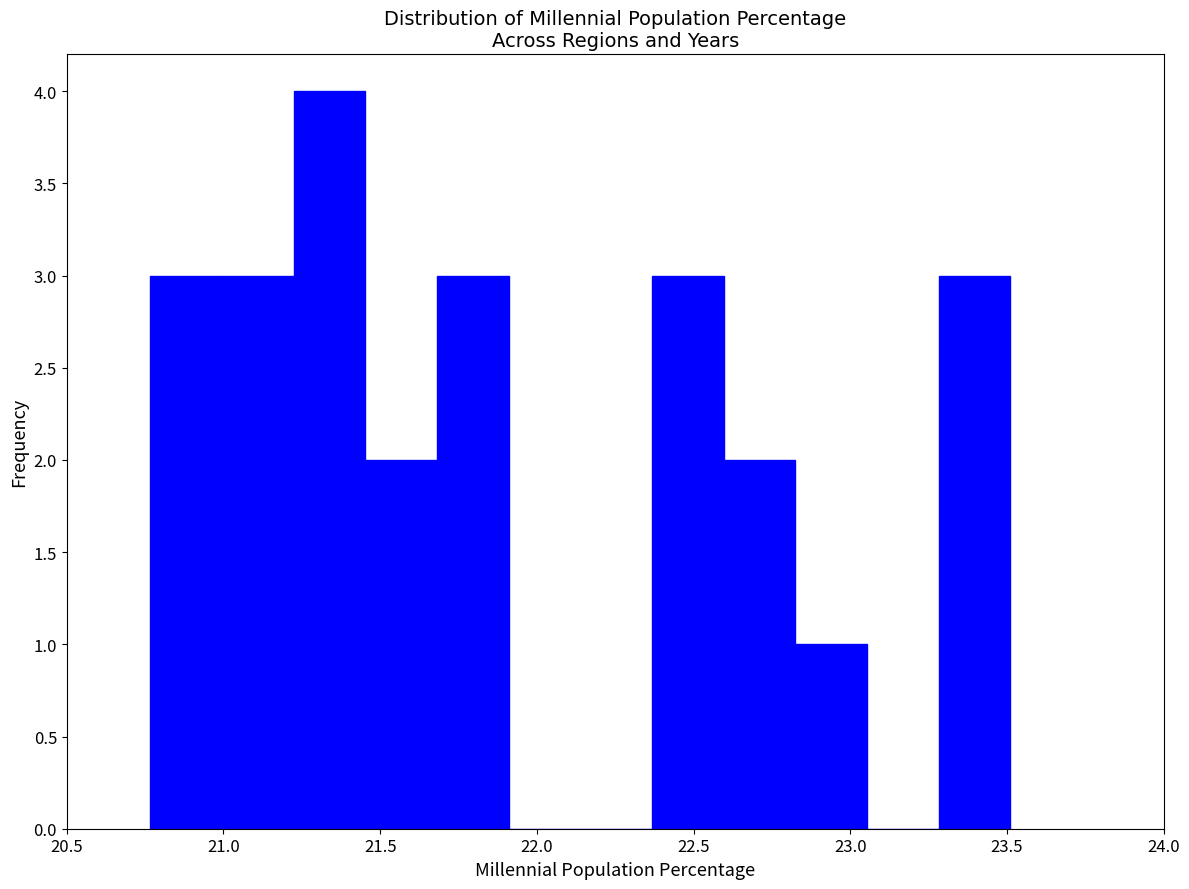

What is the height of the bar covering 21.70 to 21.90 on the x-axis? Neither the bar edges nor the heights are printed on the chart, so give them approximately, as read against the axes.

3